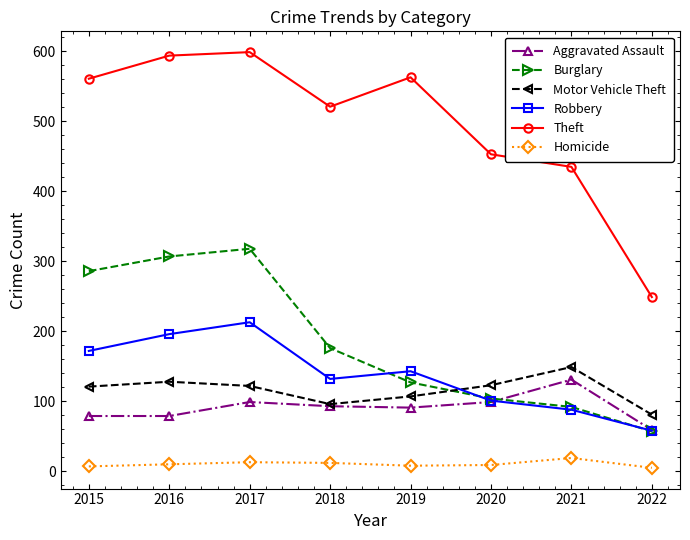

At which category is the sum across all series the highest?

2017